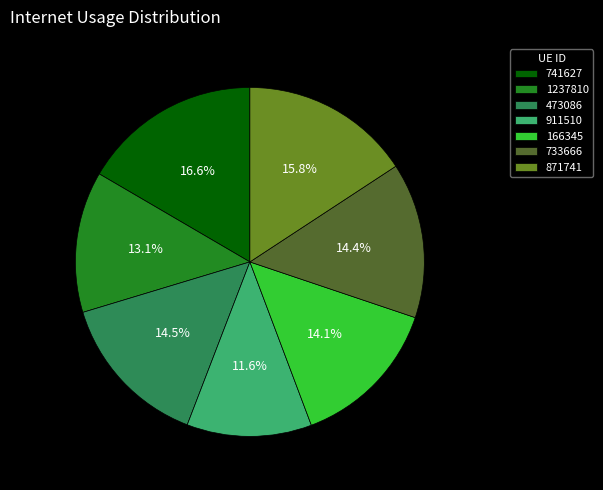

To the nearest percent, what is the difference between the largest and smallest slice percentages?

5%